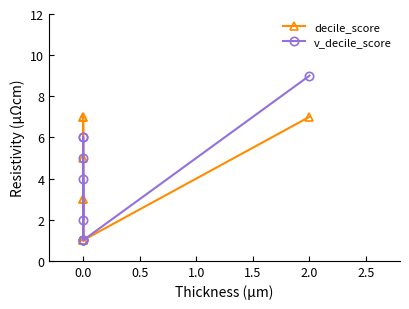

What is the greatest value displayed?

9